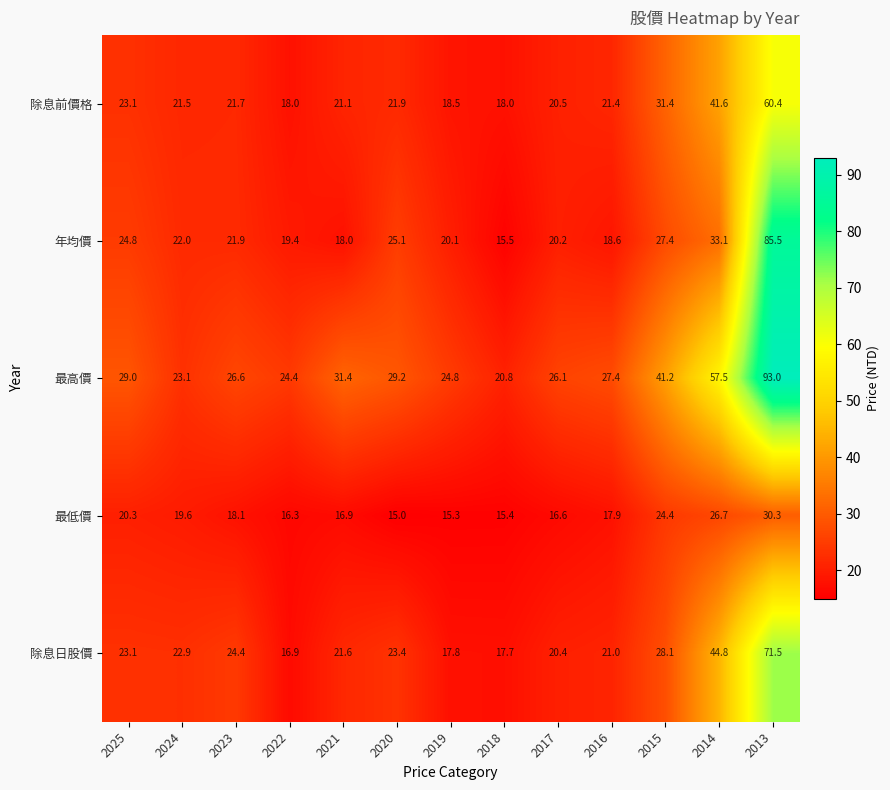

Count the number of categories in the chart.

13